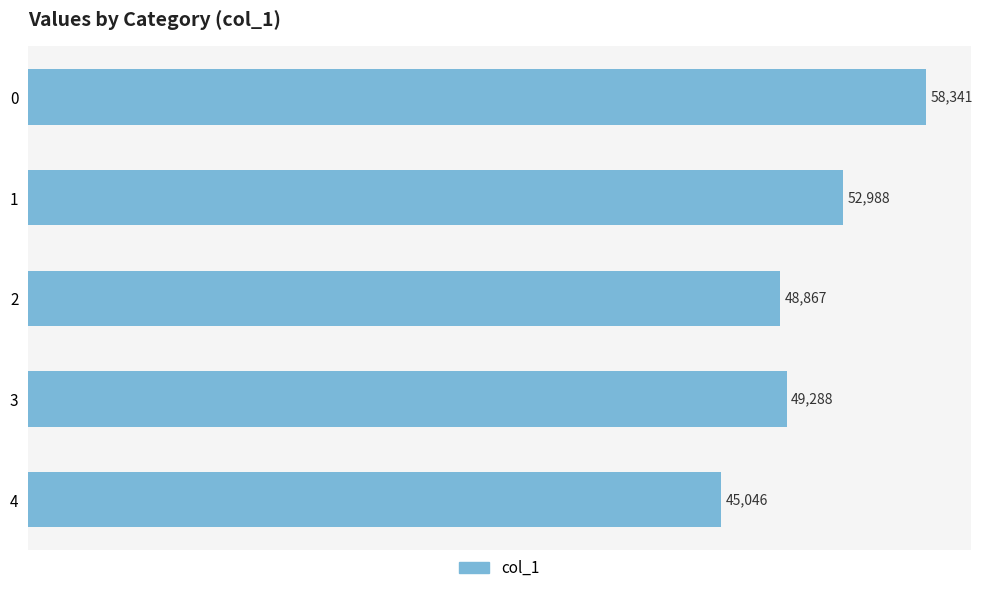

What is the average value?

50906